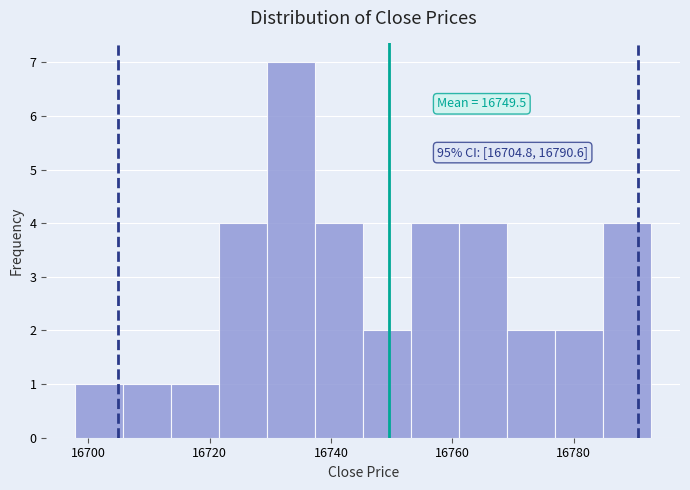

Around what value on the x-axis is the tallest bar? Give the approximate position of its centre, as read against the axis.

16734